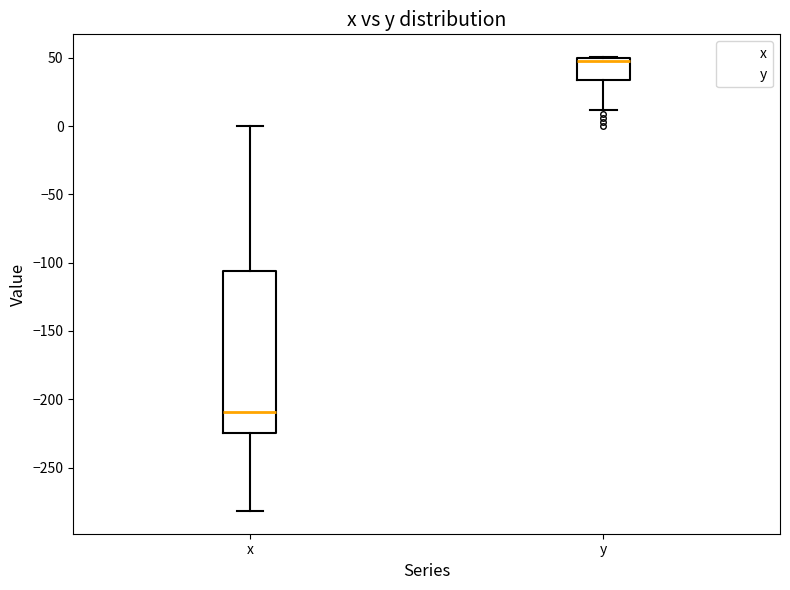

Reading left to right, transcribe this box plot: for each box, give where its median line is, the range the box spans, and where its two whiskers end, as read against the y-axis. The values are not printed on the chart, so give them approximately, as read against the axis.

x: median -210, box -225 to -105, whiskers -280 to 0
y: median 45, box 35 to 50, whiskers 10 to 50